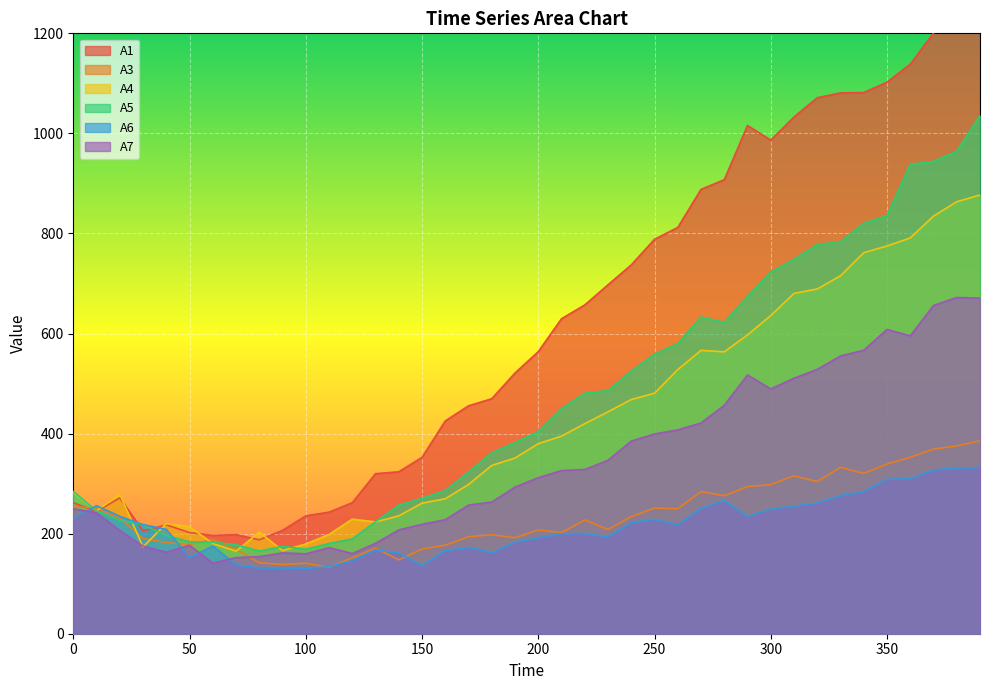

What is the value of the A4 point at the 40th from the left?

876.9